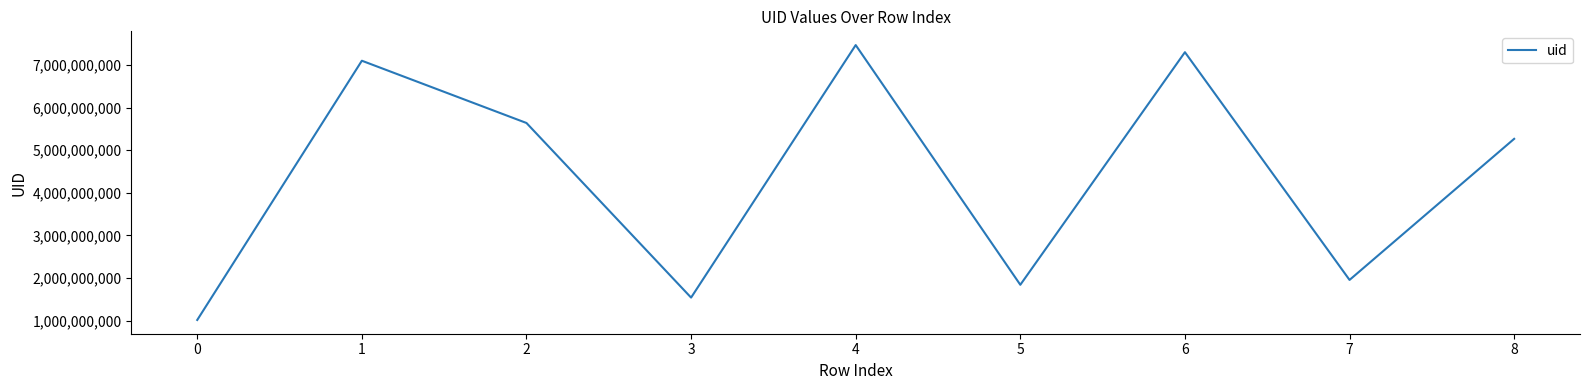

True or false: the data shows 7465835716 at 4.

True